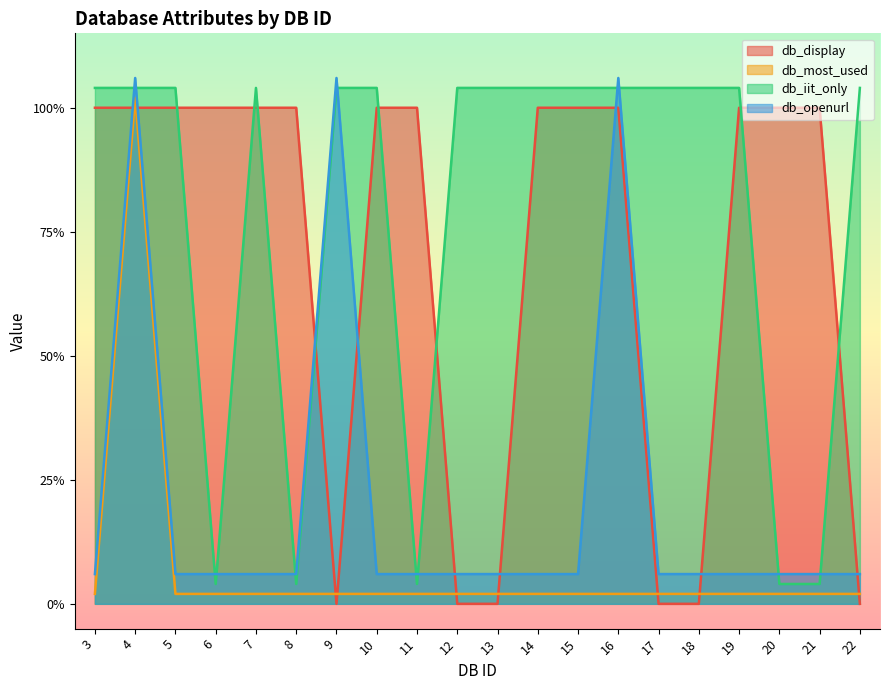

Reading right to left, extract all data points from this chart.

db_display: 22=0.0	21=1.0	20=1.0	19=1.0	18=0.0	17=0.0	16=1.0	15=1.0	14=1.0	13=0.0	12=0.0	11=1.0	10=1.0	9=0.0	8=1.0	7=1.0	6=1.0	5=1.0	4=1.0	3=1.0
db_most_used: 22=0.0	21=0.0	20=0.0	19=0.0	18=0.0	17=0.0	16=0.0	15=0.0	14=0.0	13=0.0	12=0.0	11=0.0	10=0.0	9=0.0	8=0.0	7=0.0	6=0.0	5=0.0	4=1.0	3=0.0
db_iit_only: 22=1.0	21=0.0	20=0.0	19=1.0	18=1.0	17=1.0	16=1.0	15=1.0	14=1.0	13=1.0	12=1.0	11=0.0	10=1.0	9=1.0	8=0.0	7=1.0	6=0.0	5=1.0	4=1.0	3=1.0
db_openurl: 22=0.1	21=0.1	20=0.1	19=0.1	18=0.1	17=0.1	16=1.1	15=0.1	14=0.1	13=0.1	12=0.1	11=0.1	10=0.1	9=1.1	8=0.1	7=0.1	6=0.1	5=0.1	4=1.1	3=0.1